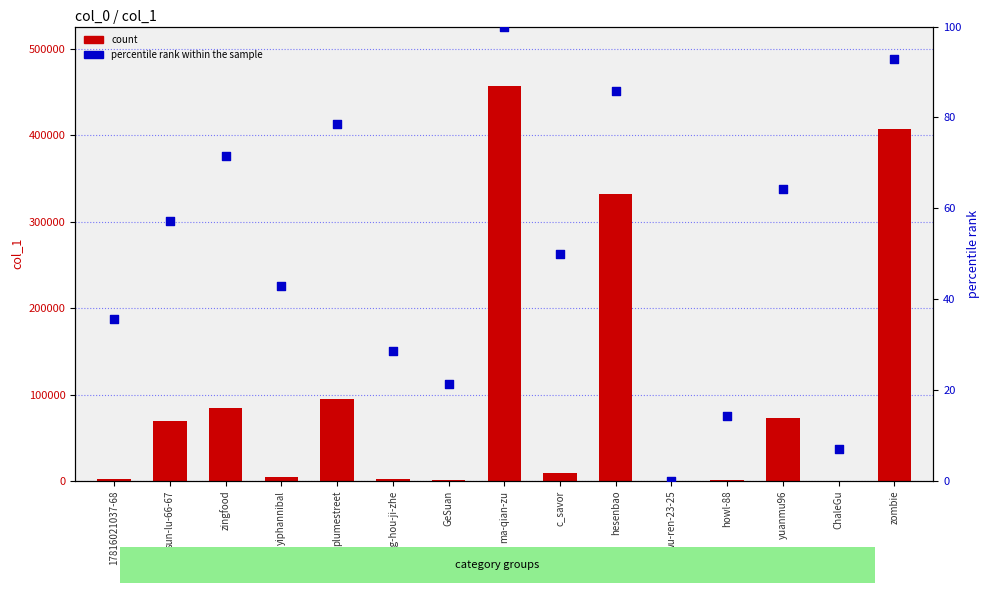

At how many categories does at least one series exceed 348580?

2